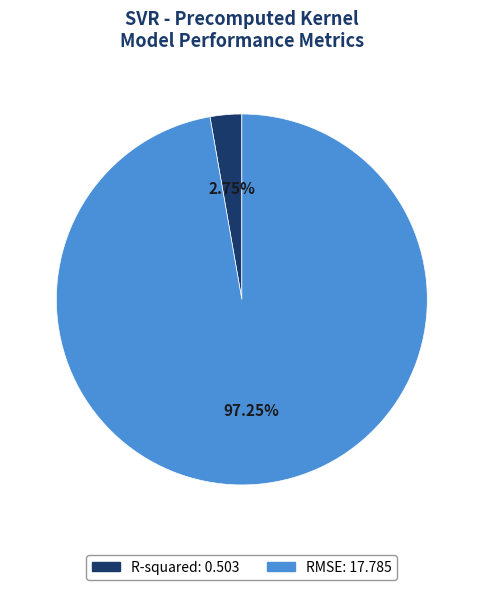

Is RMSE the majority of the pie?

Yes